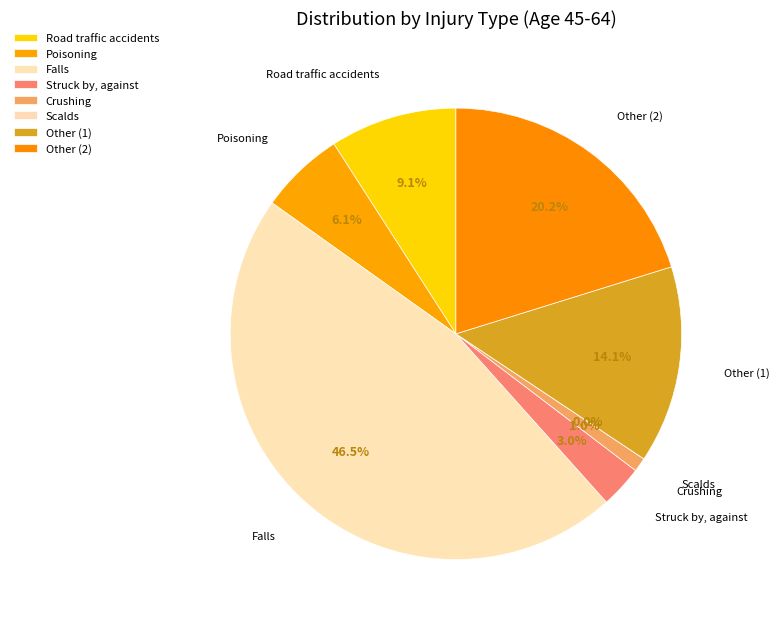

Do Road traffic accidents and Other (2) together represent more than half of the pie?

No